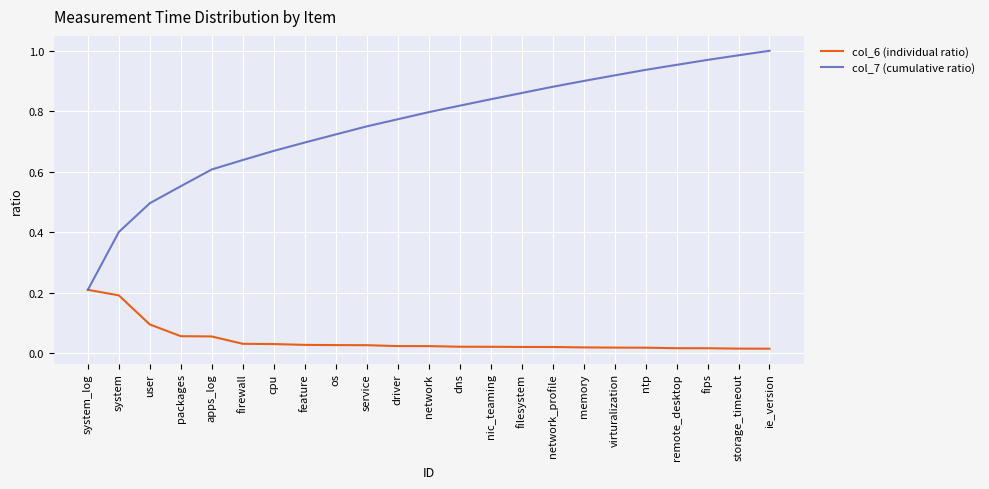

Does the chart have visible grid lines?

Yes